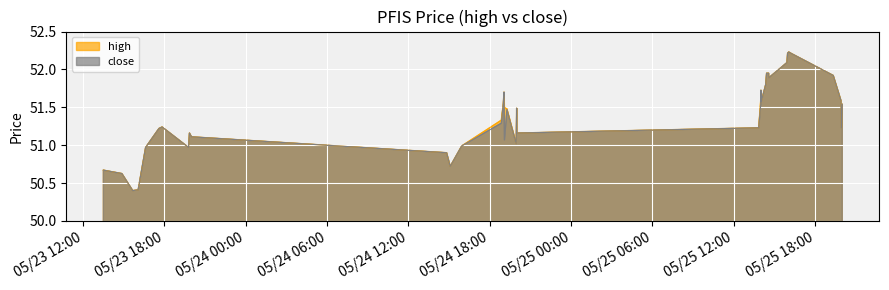

How many interior local peaks does the high series have?

6